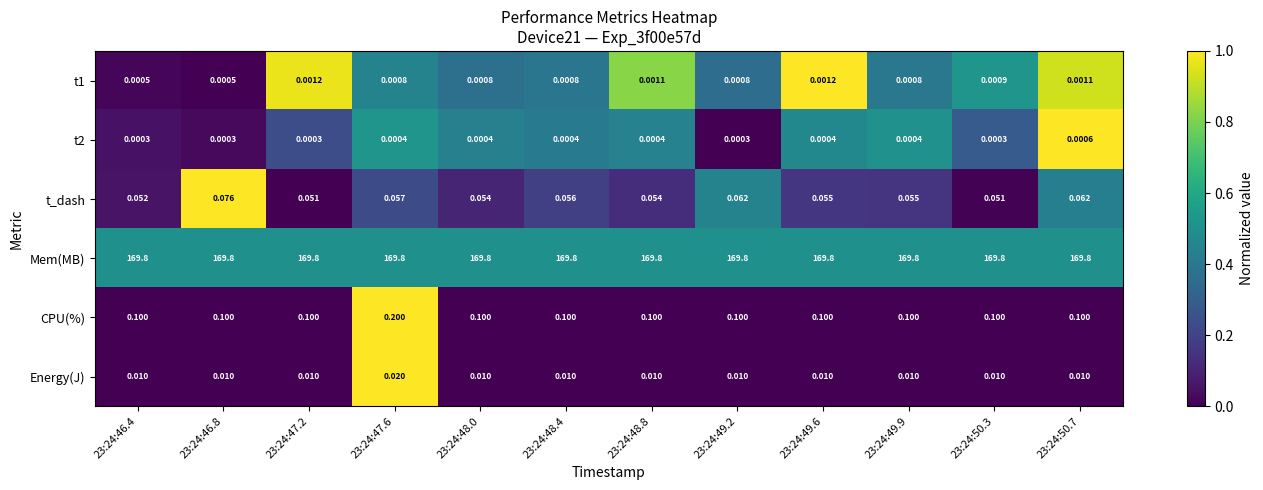

Which series has the largest range (max minus min)?

CPU(%)